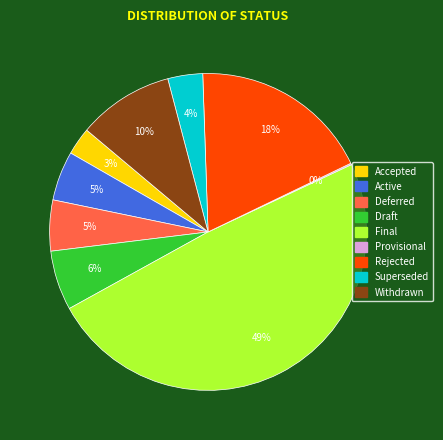

Does any single category account for the majority?

No